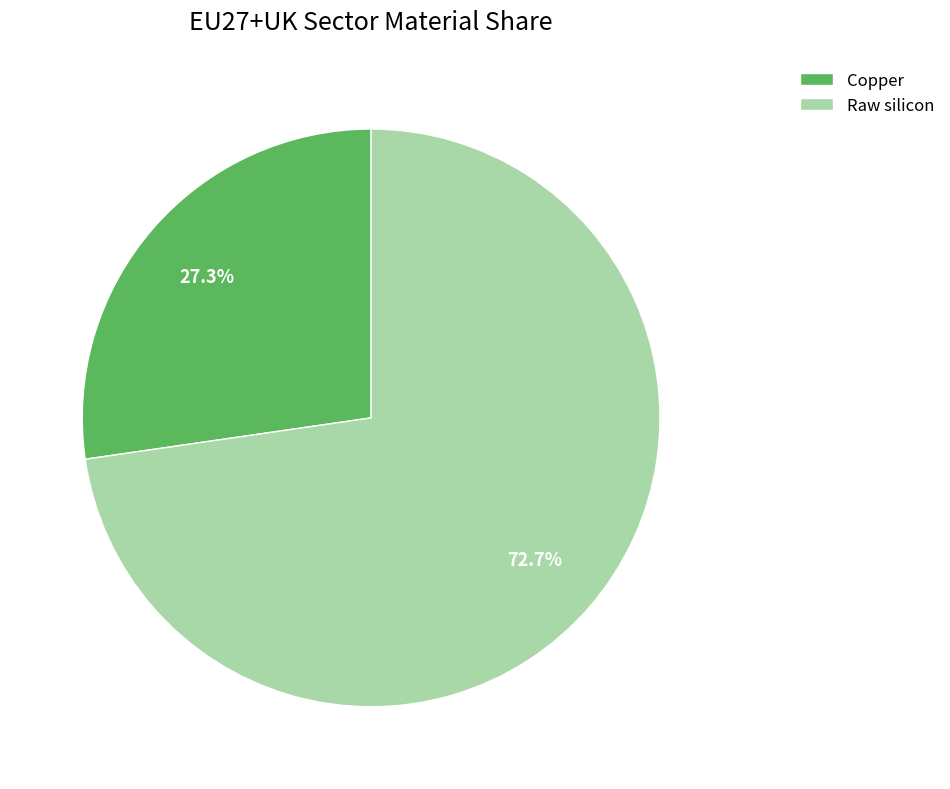

Does any single category account for the majority?

Yes